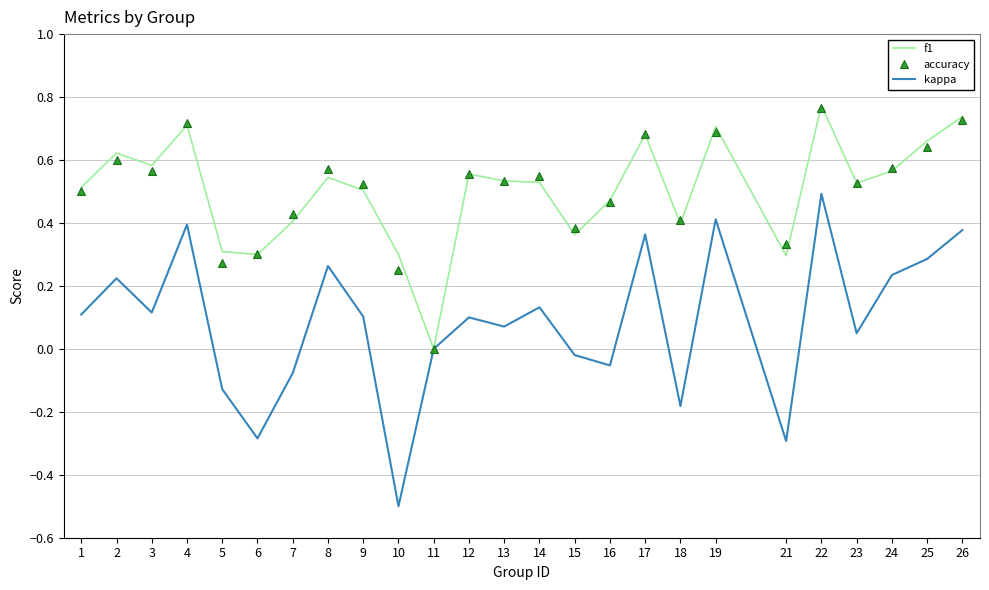

The accuracy series shows 0.5 at 1. True or false?

True